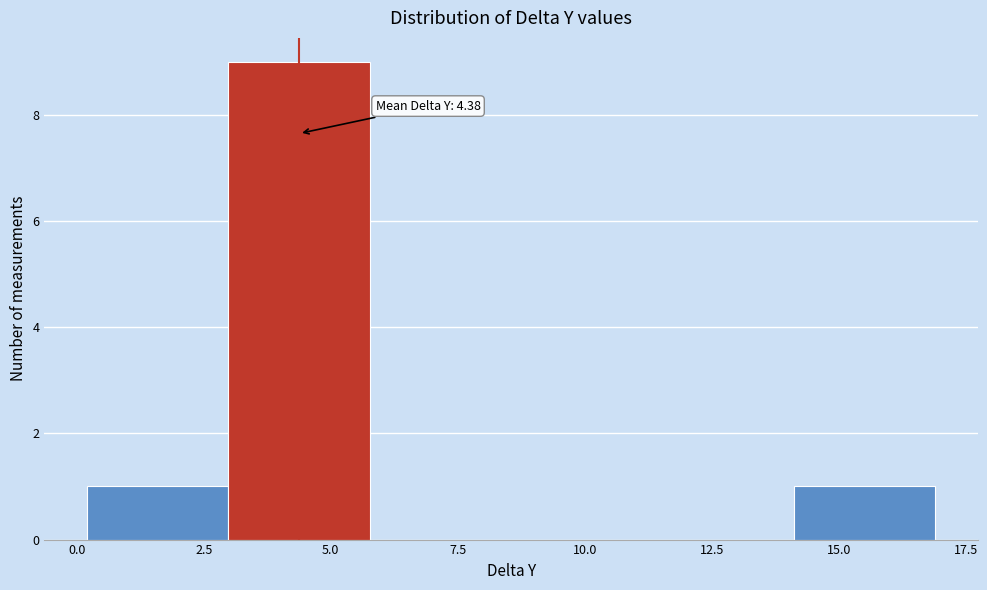

Over which range of the x-axis is the bar tallest?

3.0 to 6.0